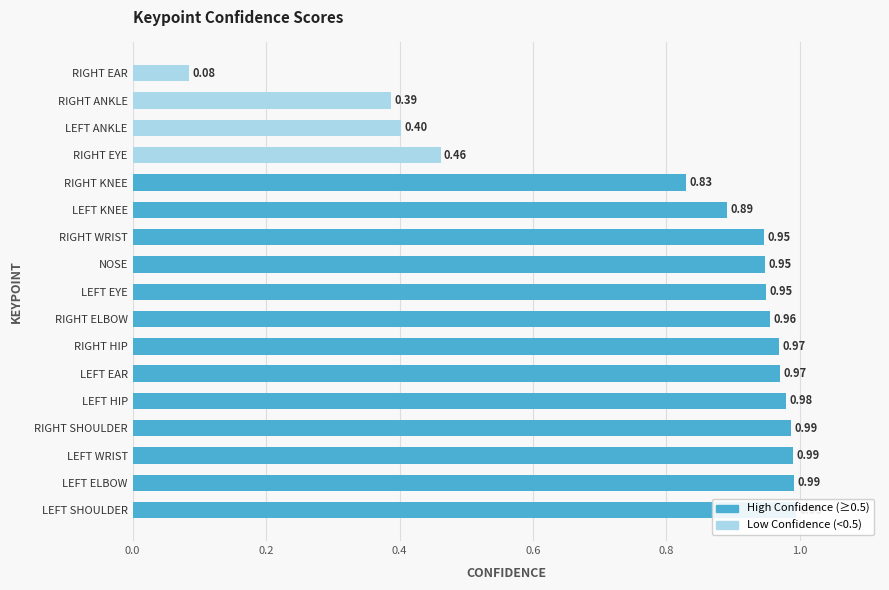

What position from the right is RIGHT ELBOW?

10